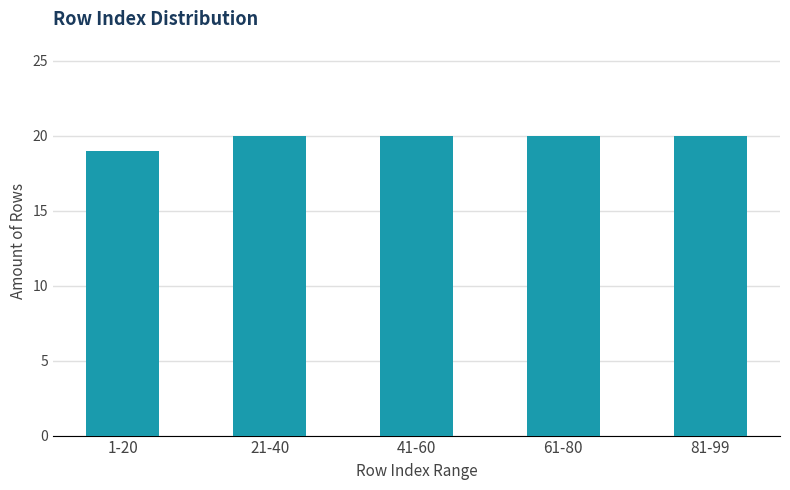

Reading left to right, transcribe all the data shown in this chart.

1-20=19	21-40=20	41-60=20	61-80=20	81-99=20